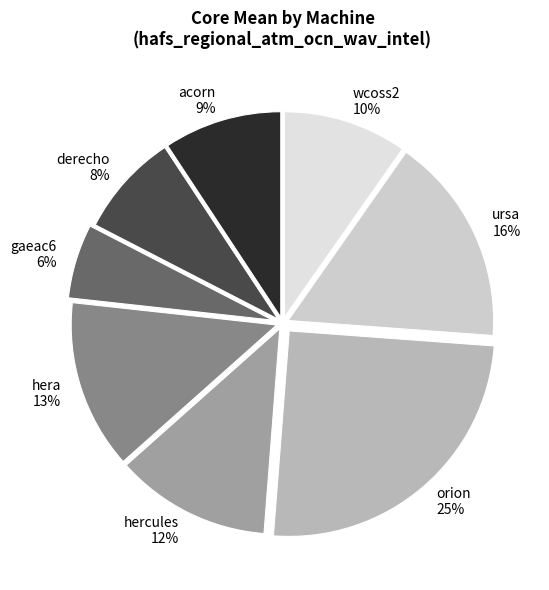

Which category has the smallest portion of the pie?

gaeac6